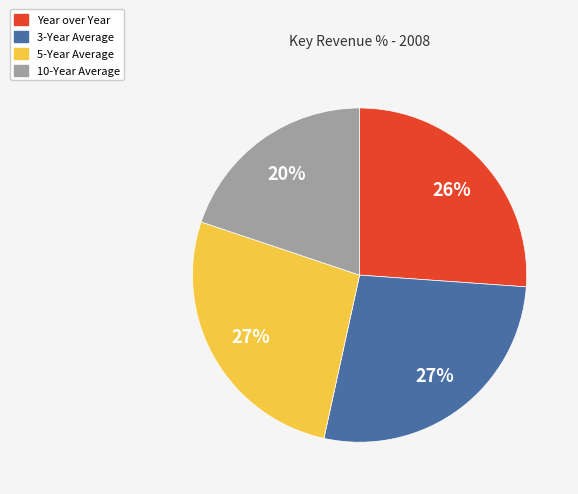

Which has a higher value, 10-Year Average or 5-Year Average?

5-Year Average